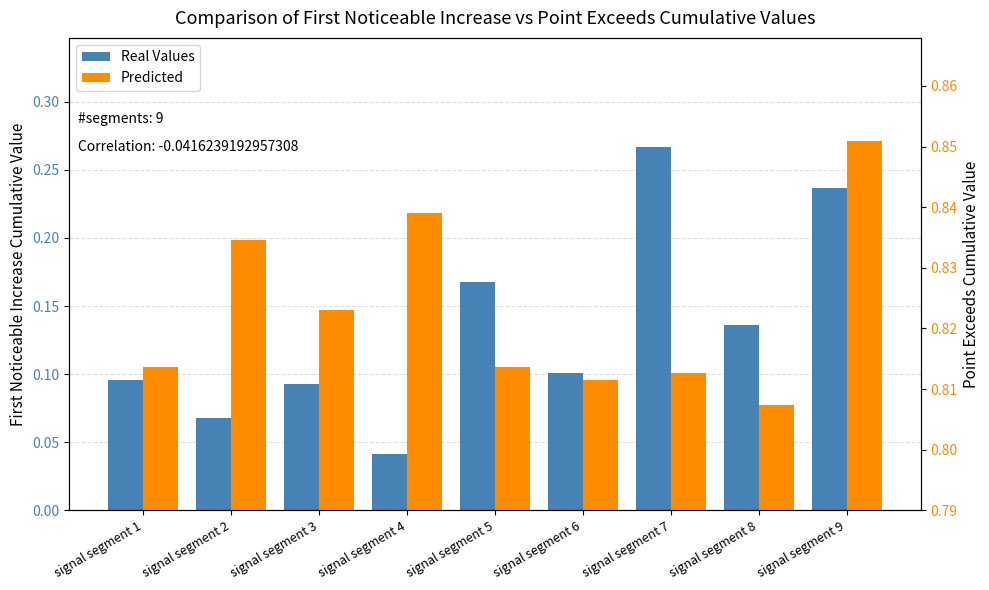

Are the bars grouped side by side (vs. stacked)?

Yes